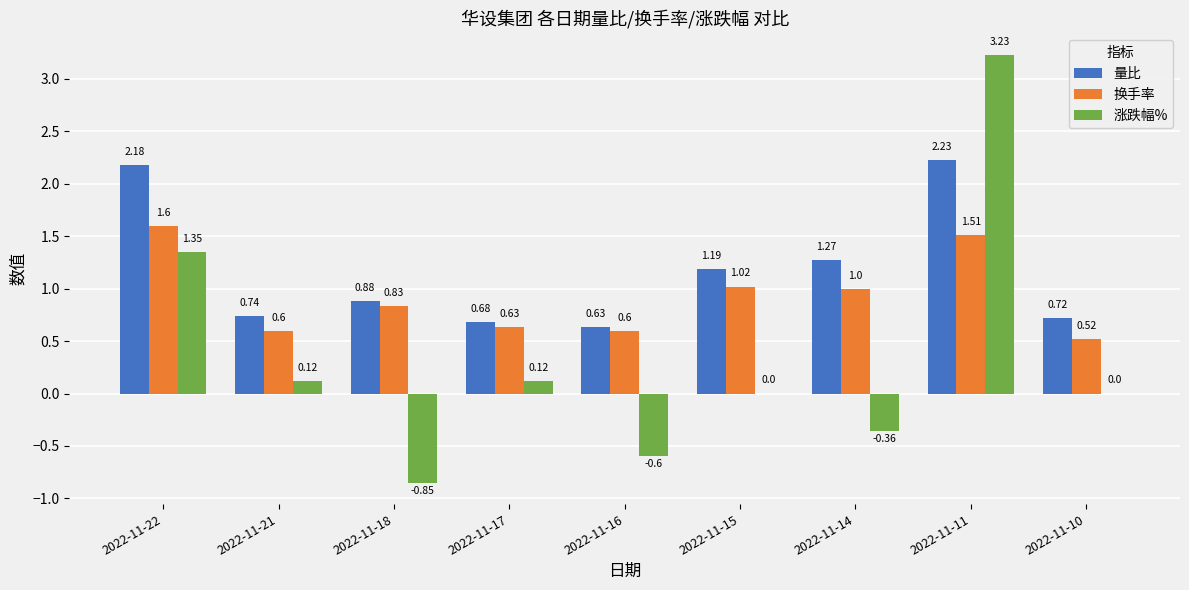

Between 2022-11-21 and 2022-11-14, which series saw the biggest shift?

量比